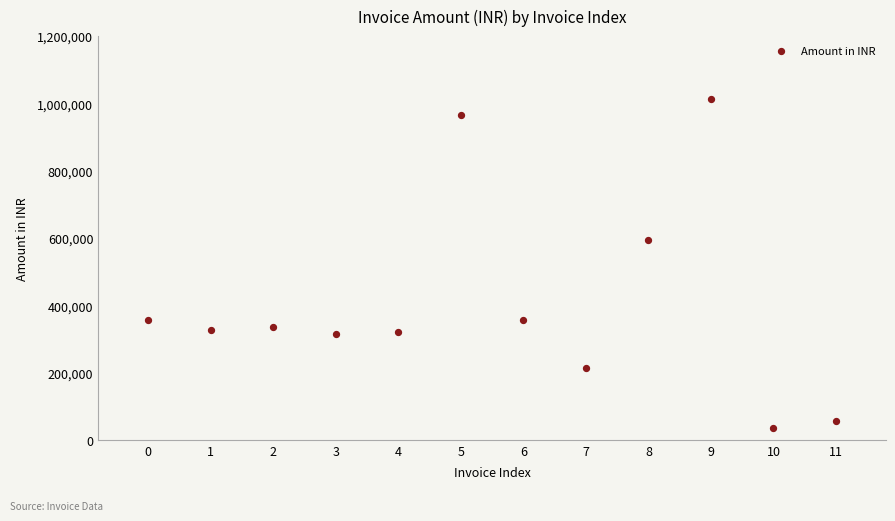

What Y value in the scatter plot is closest to 524492?

592900